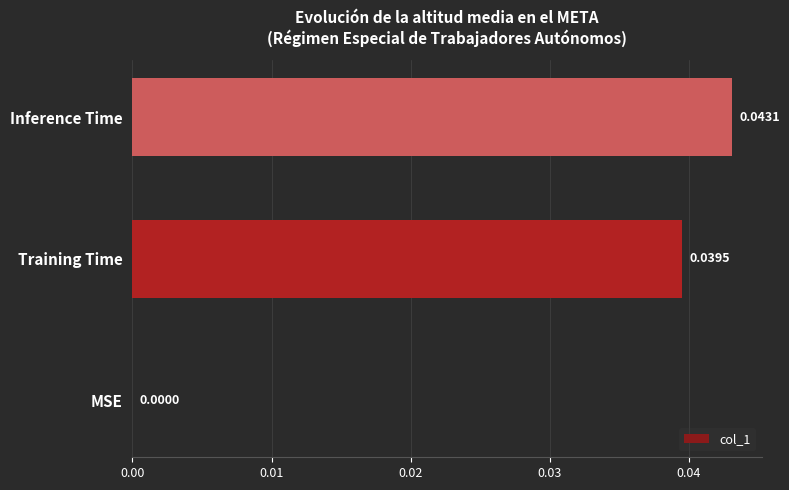

At which category does the chart reach its peak across all series?

Inference Time